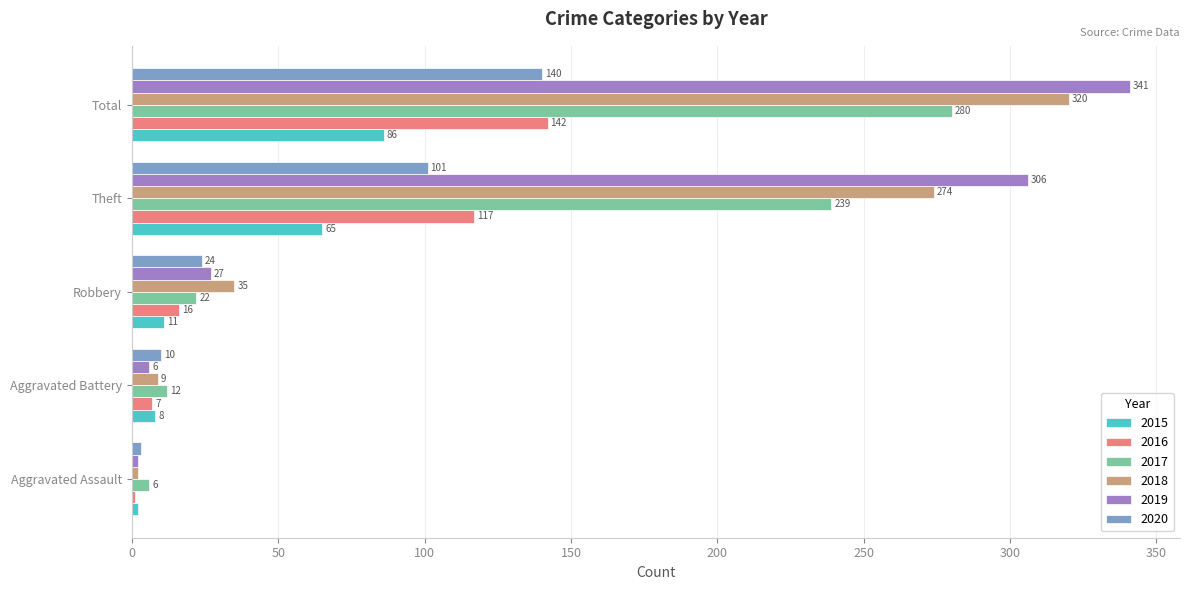

True or false: 2018 has a value of 459 at Theft.

False